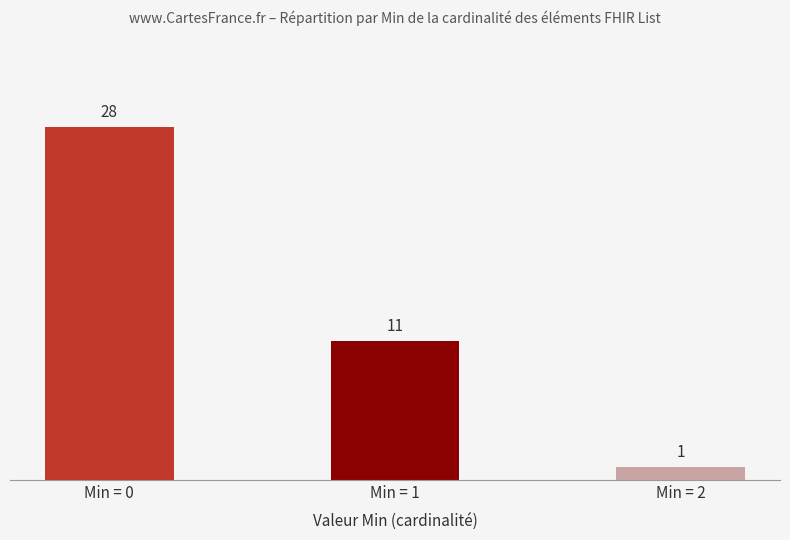

Approximately how many times larger is the value at Min = 0 compared to Min = 1?

2.5